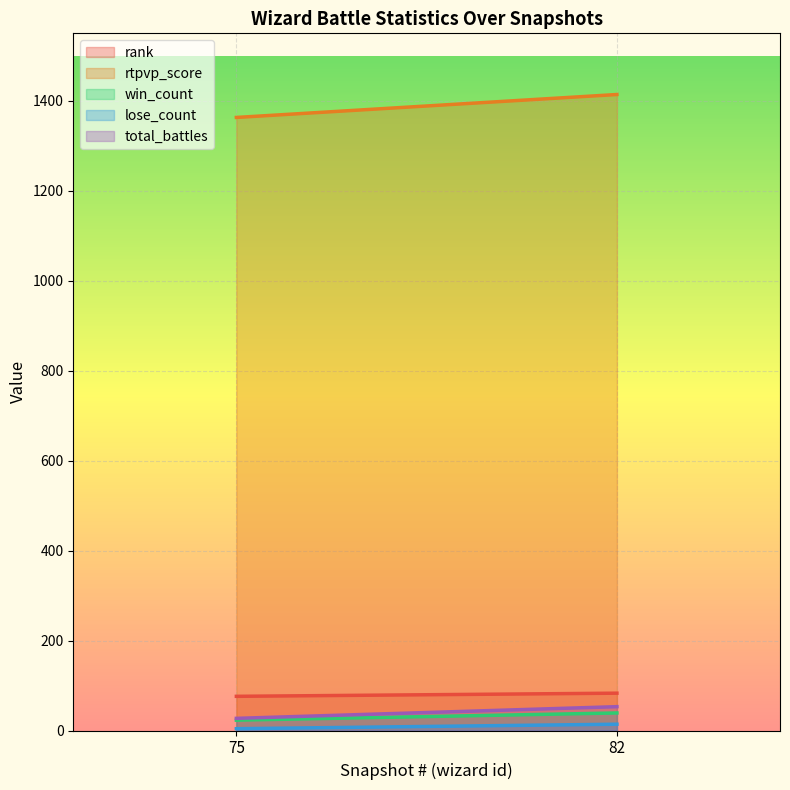

Which series has the largest total across all categories?

rtpvp_score